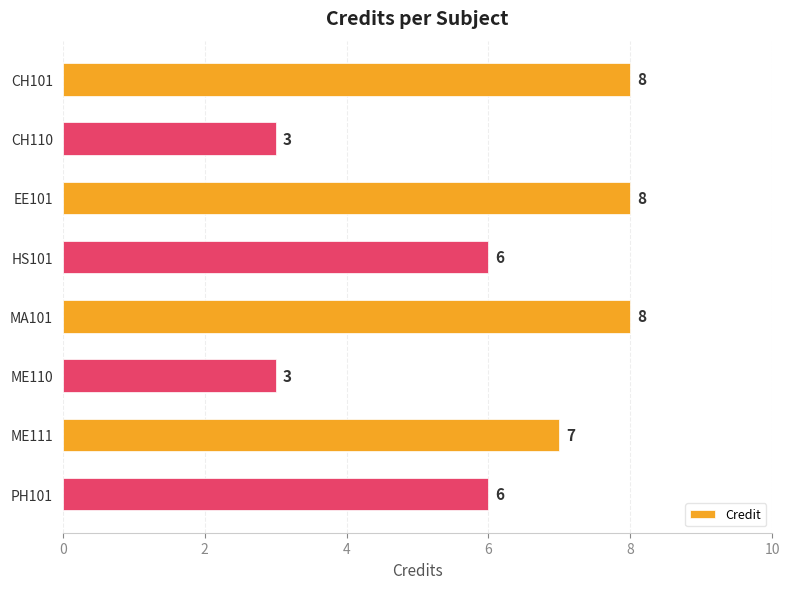

What is the difference between the maximum and minimum values?

5